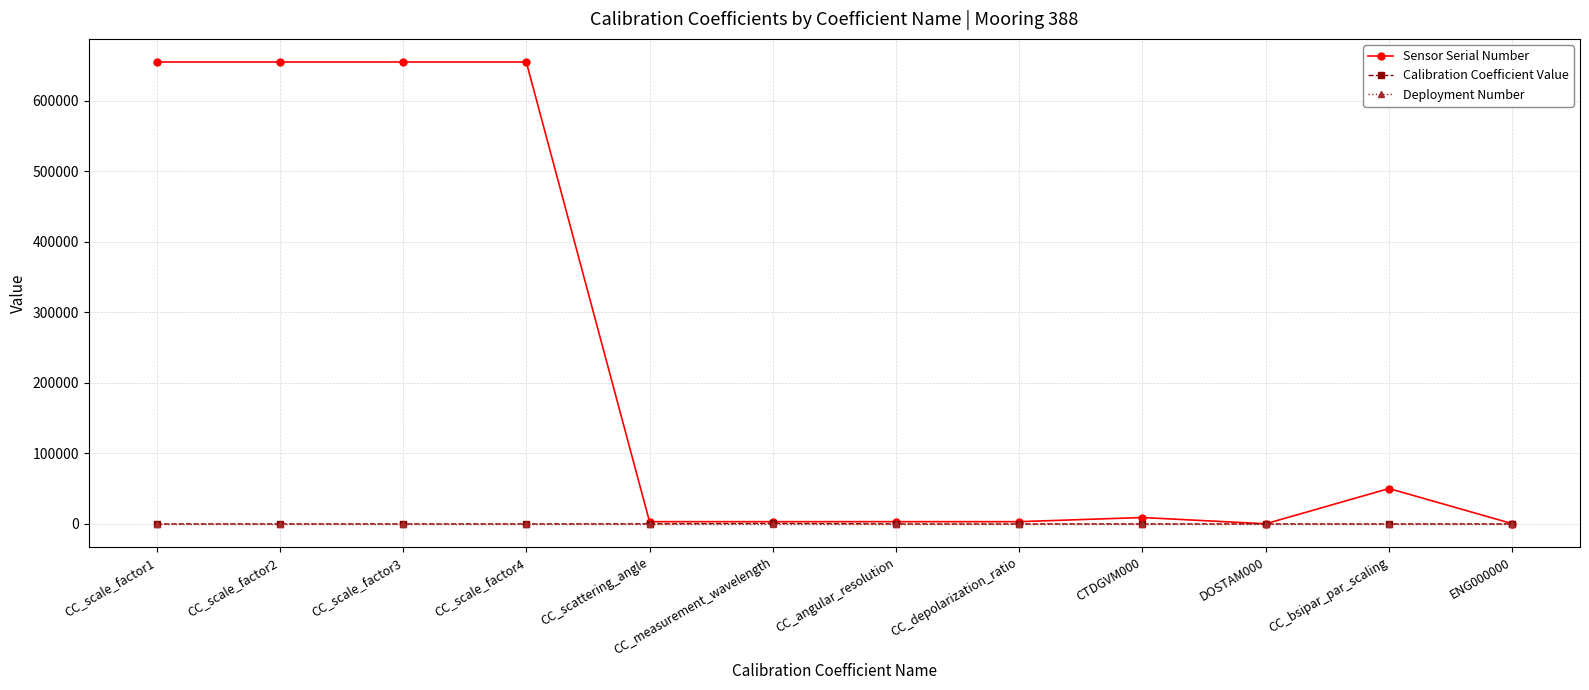

Which series changed the most between CC_scale_factor3 and CC_bsipar_par_scaling?

Sensor Serial Number